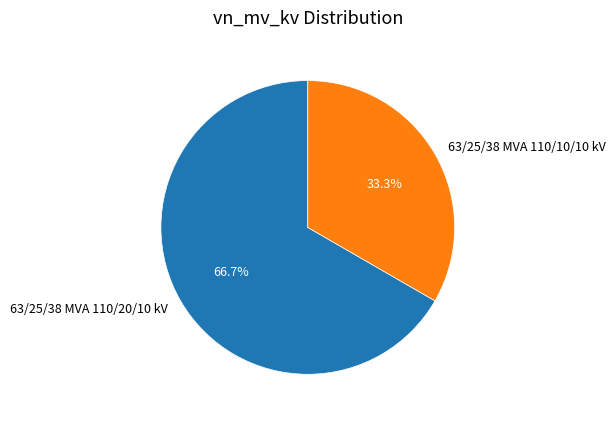

To the nearest percent, what portion does 63/25/38 MVA 110/20/10 kV represent?

67%